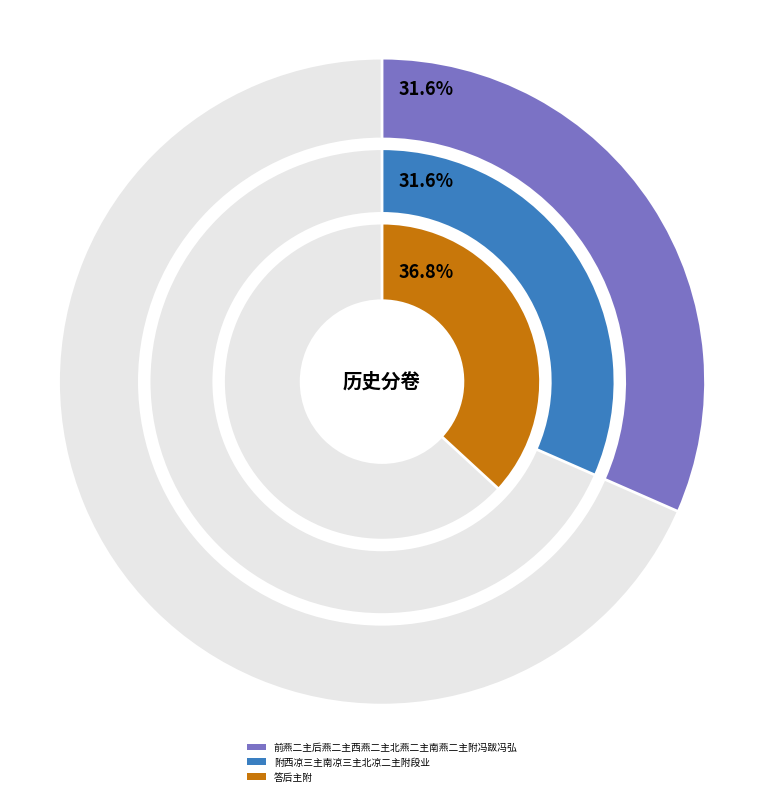

To the nearest percent, what is the difference between the 答后主附 and 前燕二主后燕二主西燕二主北燕二主南燕二主附冯跋冯弘 slice percentages?

5%